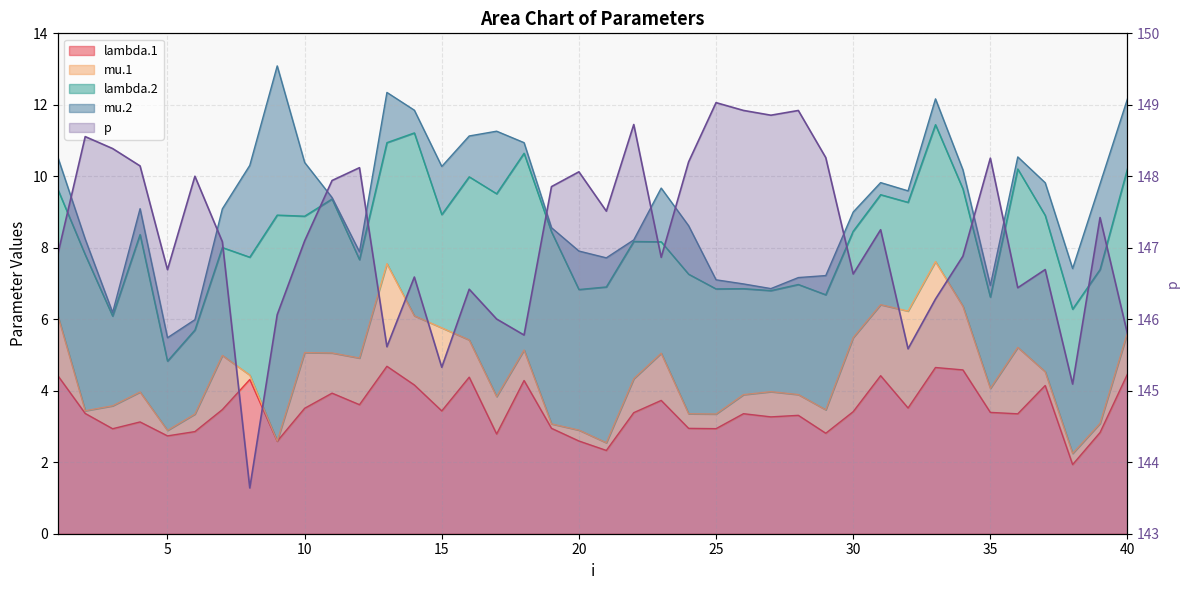

What is the minimum value shown in the chart?

143.6